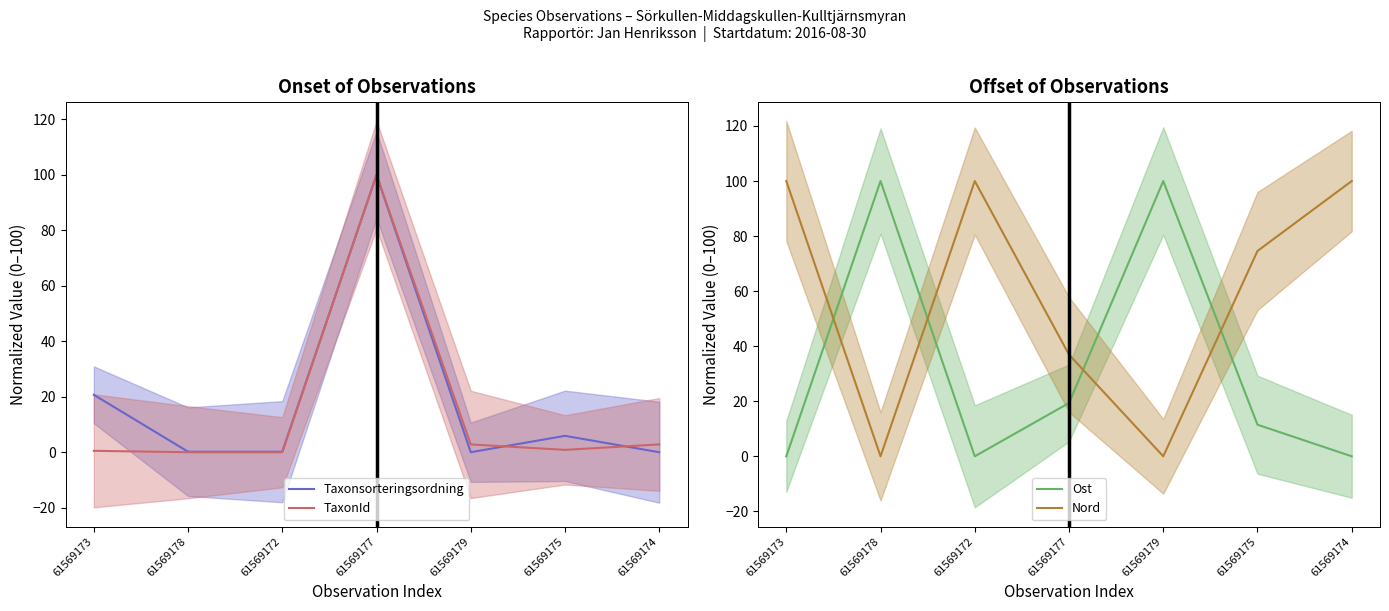

Count the number of data series in this chart.

4